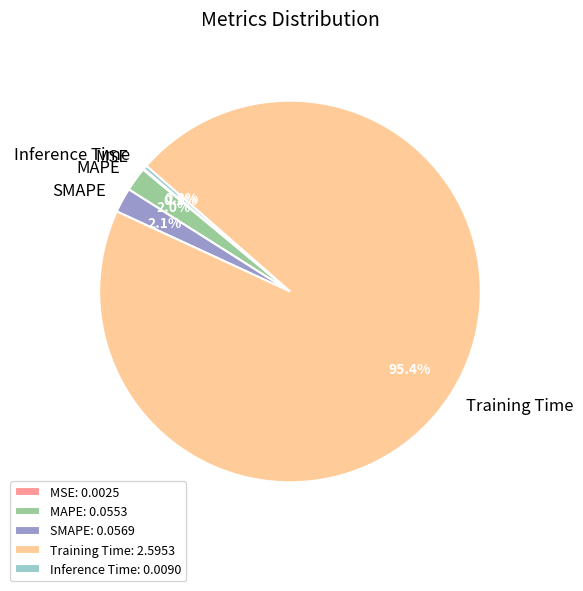

What portion of the pie excludes Inference Time?

99.7%